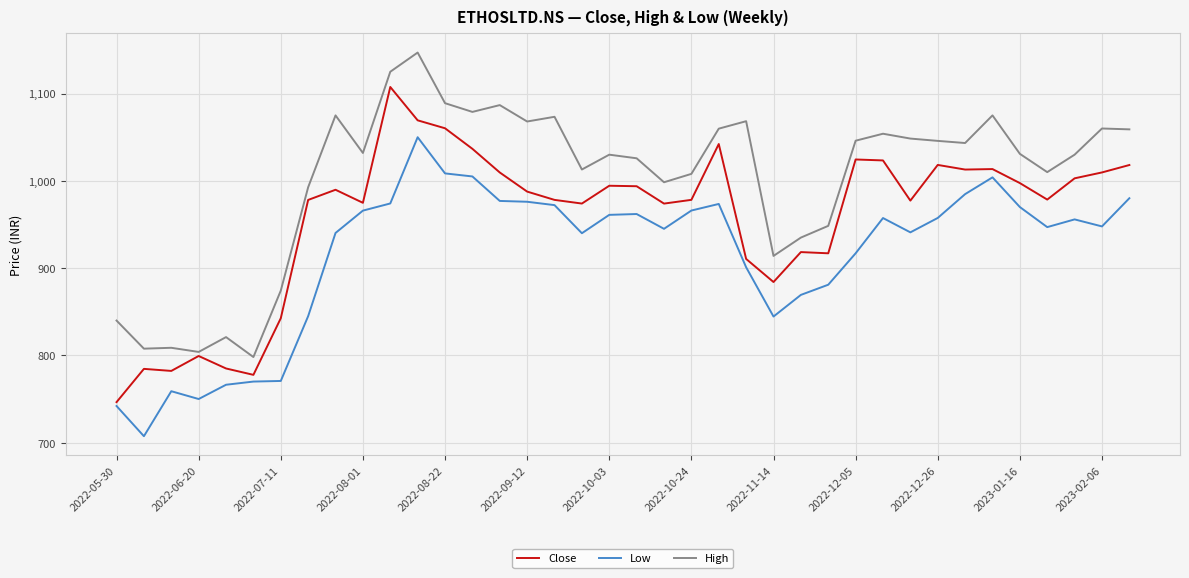

What are all the series names shown in the legend?

Close, Low, High